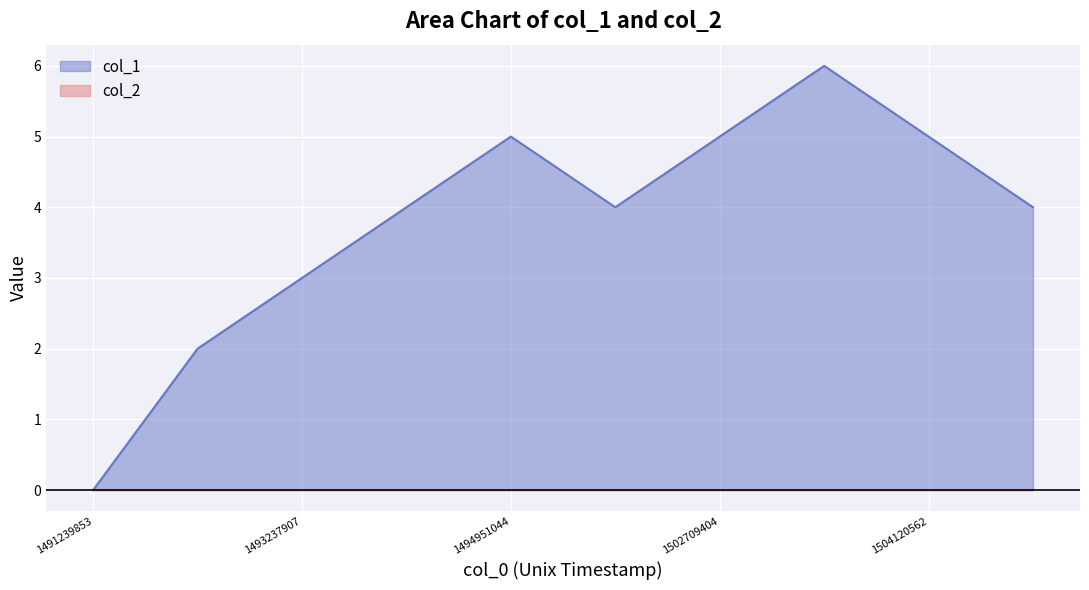

Is it true that the value at 1500653846 is 6?

False